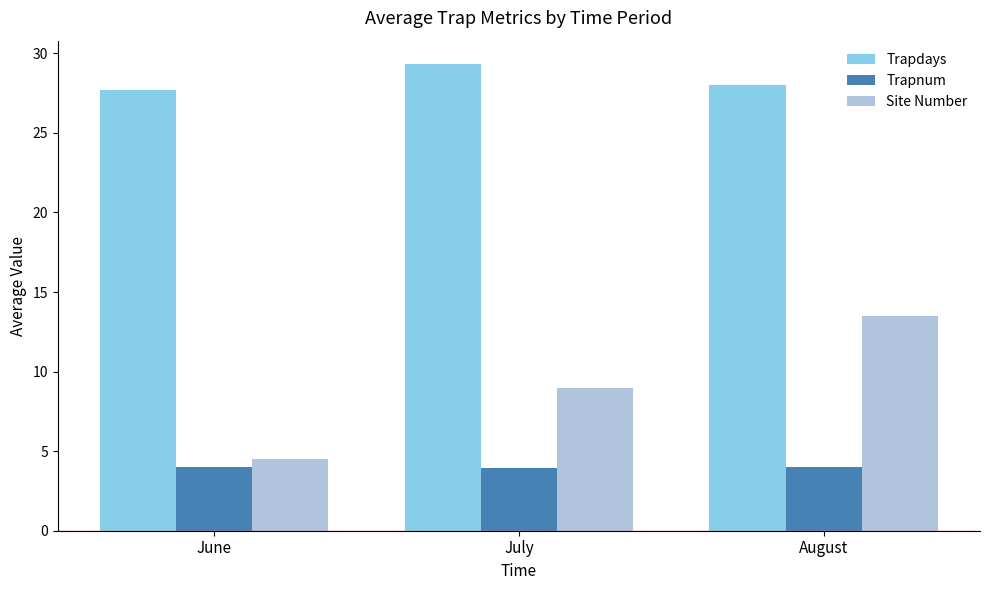

At which label is Site Number closest to 9?

July